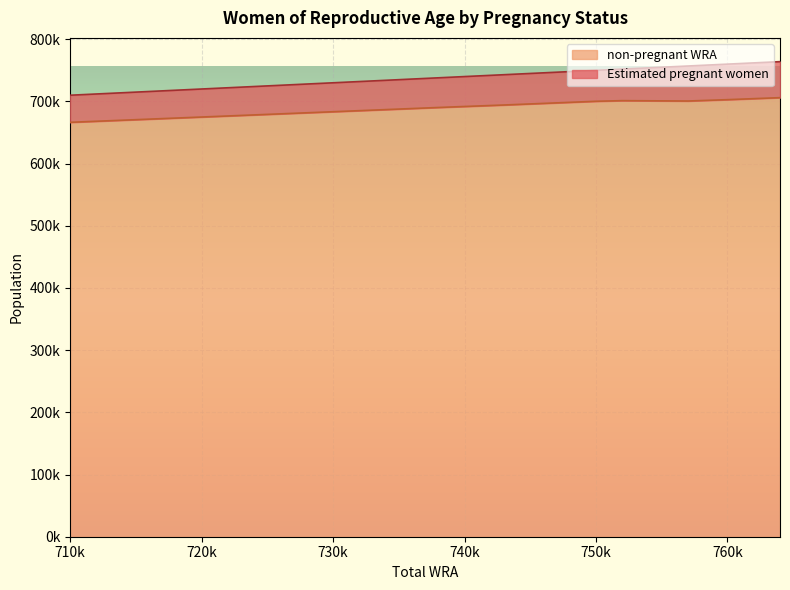

What is the change in value from 764000 to 757000?

-5402.1